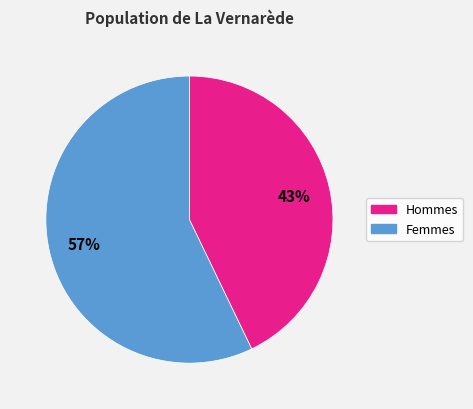

To the nearest percent, what is the difference between the largest and smallest slice percentages?

14%